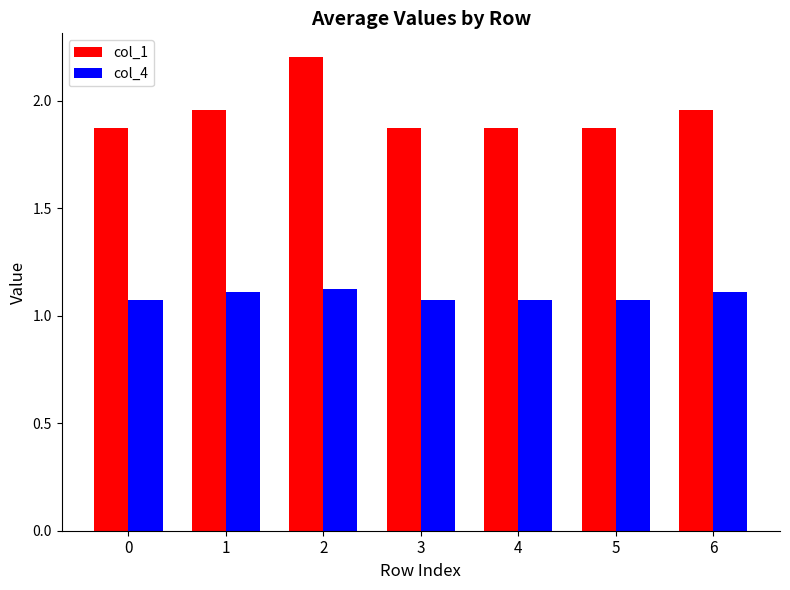

How many series are shown in this chart?

2